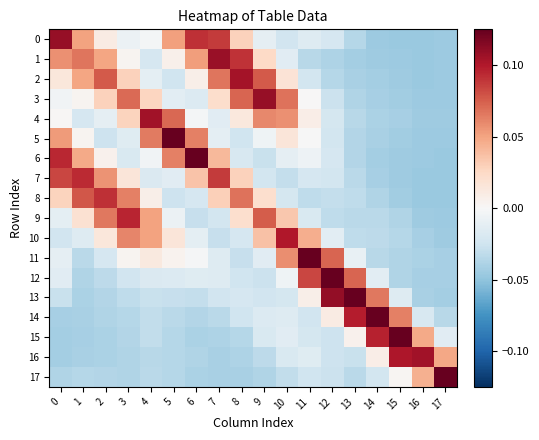

Reading right to left, extract all data points from this chart.

0: 17=-0.0	16=-0.0	15=-0.0	14=-0.0	13=-0.0	12=-0.0	11=-0.0	10=-0.0	9=-0.0	8=0.0	7=0.1	6=0.1	5=0.1	4=-0.0	3=-0.0	2=0.0	1=0.1	0=0.1
1: 17=-0.0	16=-0.0	15=-0.0	14=-0.0	13=-0.0	12=-0.0	11=-0.0	10=-0.0	9=0.0	8=0.1	7=0.1	6=0.1	5=0.0	4=-0.0	3=0.0	2=0.0	1=0.1	0=0.1
2: 17=-0.0	16=-0.0	15=-0.0	14=-0.0	13=-0.0	12=-0.0	11=-0.0	10=0.0	9=0.1	8=0.1	7=0.1	6=0.0	5=-0.0	4=-0.0	3=0.0	2=0.1	1=0.0	0=0.0
3: 17=-0.0	16=-0.0	15=-0.0	14=-0.0	13=-0.0	12=-0.0	11=0.0	10=0.1	9=0.1	8=0.1	7=0.0	6=-0.0	5=-0.0	4=0.0	3=0.1	2=0.0	1=0.0	0=-0.0
4: 17=-0.0	16=-0.0	15=-0.0	14=-0.0	13=-0.0	12=-0.0	11=0.0	10=0.1	9=0.1	8=0.0	7=-0.0	6=-0.0	5=0.1	4=0.1	3=0.0	2=-0.0	1=-0.0	0=0.0
5: 17=-0.0	16=-0.0	15=-0.0	14=-0.0	13=-0.0	12=-0.0	11=-0.0	10=0.0	9=-0.0	8=-0.0	7=-0.0	6=0.1	5=0.2	4=0.1	3=-0.0	2=-0.0	1=0.0	0=0.1
6: 17=-0.0	16=-0.0	15=-0.0	14=-0.0	13=-0.0	12=-0.0	11=-0.0	10=-0.0	9=-0.0	8=-0.0	7=0.0	6=0.1	5=0.1	4=-0.0	3=-0.0	2=0.0	1=0.0	0=0.1
7: 17=-0.0	16=-0.0	15=-0.0	14=-0.0	13=-0.0	12=-0.0	11=-0.0	10=-0.0	9=-0.0	8=0.0	7=0.1	6=0.0	5=-0.0	4=-0.0	3=0.0	2=0.1	1=0.1	0=0.1
8: 17=-0.0	16=-0.0	15=-0.0	14=-0.0	13=-0.0	12=-0.0	11=-0.0	10=-0.0	9=0.0	8=0.1	7=0.0	6=-0.0	5=-0.0	4=0.0	3=0.1	2=0.1	1=0.1	0=0.0
9: 17=-0.0	16=-0.0	15=-0.0	14=-0.0	13=-0.0	12=-0.0	11=-0.0	10=0.0	9=0.1	8=0.0	7=-0.0	6=-0.0	5=-0.0	4=0.1	3=0.1	2=0.1	1=0.0	0=-0.0
10: 17=-0.0	16=-0.0	15=-0.0	14=-0.0	13=-0.0	12=-0.0	11=0.0	10=0.1	9=0.0	8=-0.0	7=-0.0	6=-0.0	5=0.0	4=0.1	3=0.1	2=0.0	1=-0.0	0=-0.0
11: 17=-0.0	16=-0.0	15=-0.0	14=-0.0	13=-0.0	12=0.1	11=0.1	10=0.1	9=-0.0	8=-0.0	7=-0.0	6=-0.0	5=0.0	4=0.0	3=0.0	2=-0.0	1=-0.0	0=-0.0
12: 17=-0.0	16=-0.0	15=-0.0	14=-0.0	13=0.1	12=0.2	11=0.1	10=-0.0	9=-0.0	8=-0.0	7=-0.0	6=-0.0	5=-0.0	4=-0.0	3=-0.0	2=-0.0	1=-0.0	0=-0.0
13: 17=-0.0	16=-0.0	15=-0.0	14=0.1	13=0.2	12=0.1	11=0.0	10=-0.0	9=-0.0	8=-0.0	7=-0.0	6=-0.0	5=-0.0	4=-0.0	3=-0.0	2=-0.0	1=-0.0	0=-0.0
14: 17=-0.0	16=-0.0	15=0.1	14=0.2	13=0.1	12=0.0	11=-0.0	10=-0.0	9=-0.0	8=-0.0	7=-0.0	6=-0.0	5=-0.0	4=-0.0	3=-0.0	2=-0.0	1=-0.0	0=-0.0
15: 17=-0.0	16=0.0	15=0.1	14=0.1	13=0.0	12=-0.0	11=-0.0	10=-0.0	9=-0.0	8=-0.0	7=-0.0	6=-0.0	5=-0.0	4=-0.0	3=-0.0	2=-0.0	1=-0.0	0=-0.0
16: 17=0.0	16=0.1	15=0.1	14=0.0	13=-0.0	12=-0.0	11=-0.0	10=-0.0	9=-0.0	8=-0.0	7=-0.0	6=-0.0	5=-0.0	4=-0.0	3=-0.0	2=-0.0	1=-0.0	0=-0.0
17: 17=0.1	16=0.0	15=0.0	14=-0.0	13=-0.0	12=-0.0	11=-0.0	10=-0.0	9=-0.0	8=-0.0	7=-0.0	6=-0.0	5=-0.0	4=-0.0	3=-0.0	2=-0.0	1=-0.0	0=-0.0